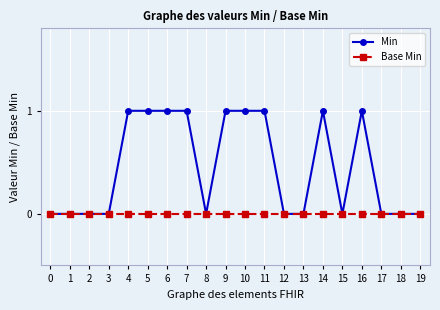

Reading left to right, list all the values displayed in this chart.

Min: 0=0	1=0	2=0	3=0	4=1	5=1	6=1	7=1	8=0	9=1	10=1	11=1	12=0	13=0	14=1	15=0	16=1	17=0	18=0	19=0
Base Min: 0=0	1=0	2=0	3=0	4=0	5=0	6=0	7=0	8=0	9=0	10=0	11=0	12=0	13=0	14=0	15=0	16=0	17=0	18=0	19=0